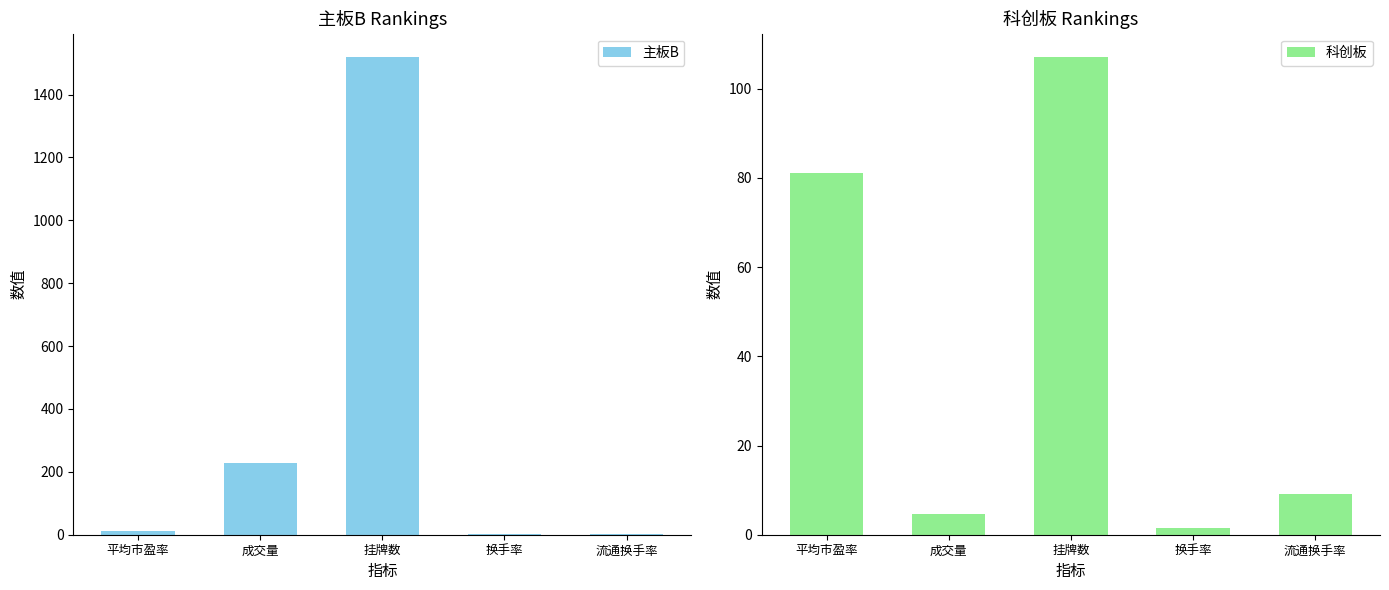

What is the sum of all 主板B values?

1759.5